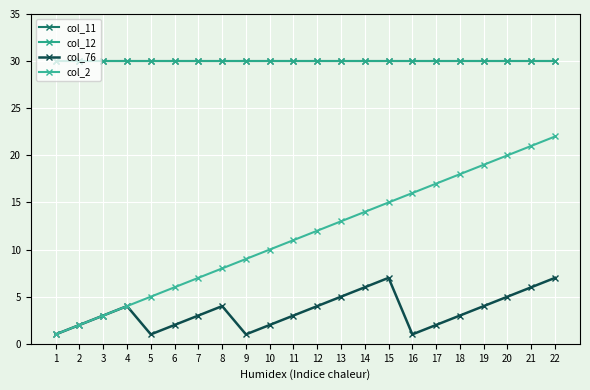

Which category has the lowest value in the col_2 series?

1